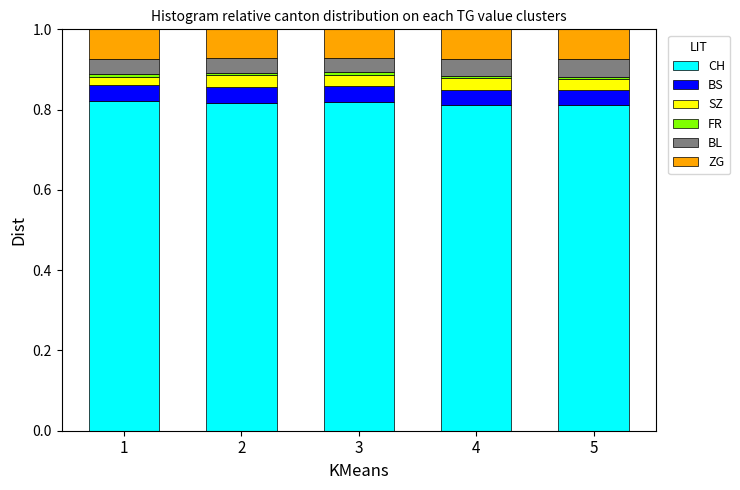

What is the sum of all CH values?

4.1